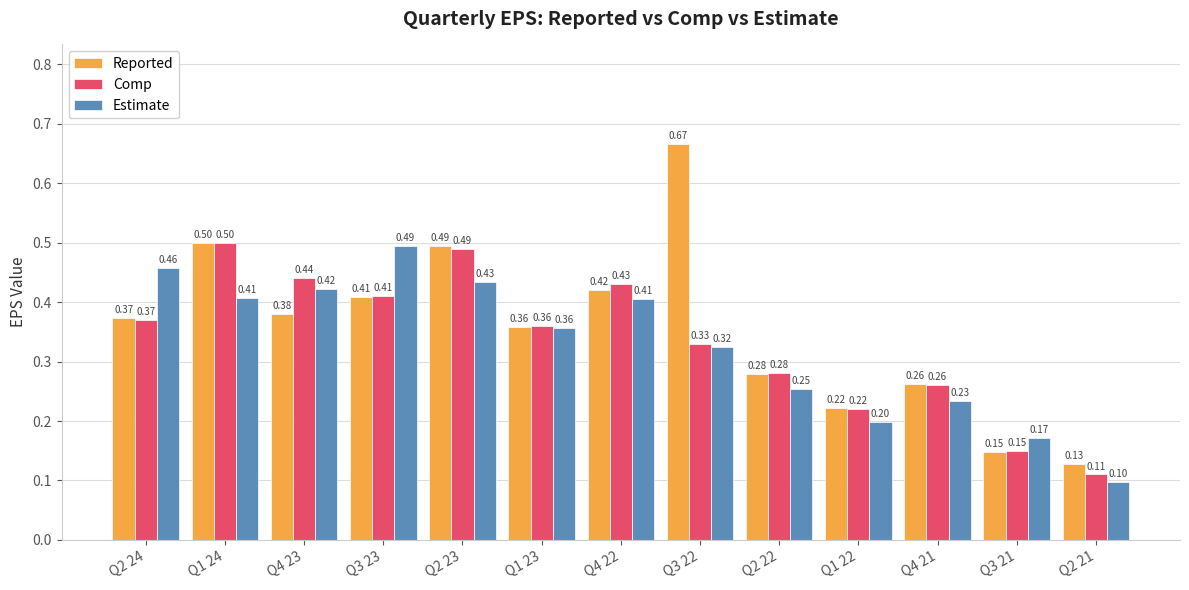

Which category has the highest value in the Reported series?

Q3 22